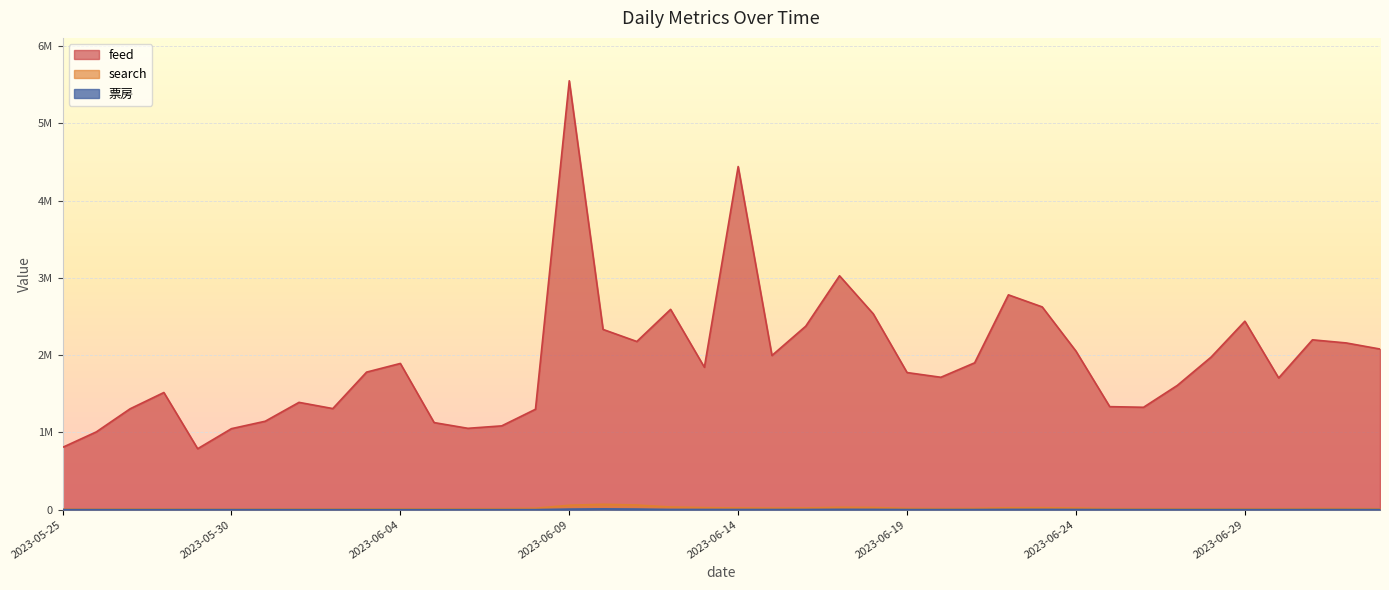

What are all the series names shown in the legend?

feed, search, 票房